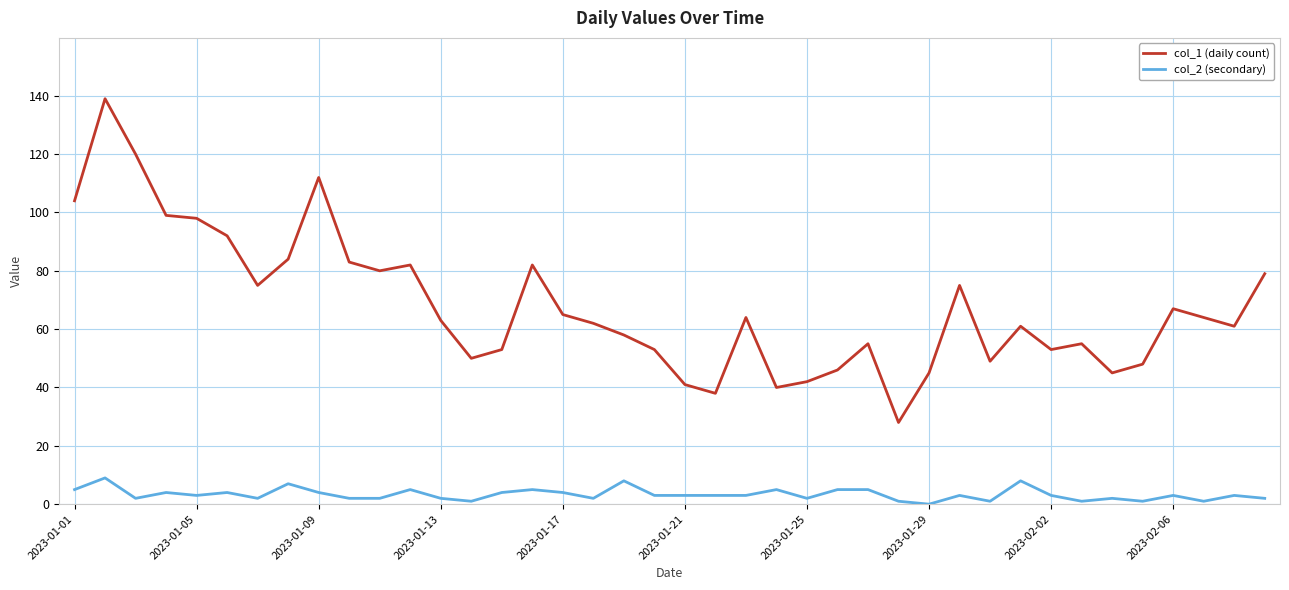

True or false: col_1 (daily count) and col_2 (secondary) cross at least once.

False